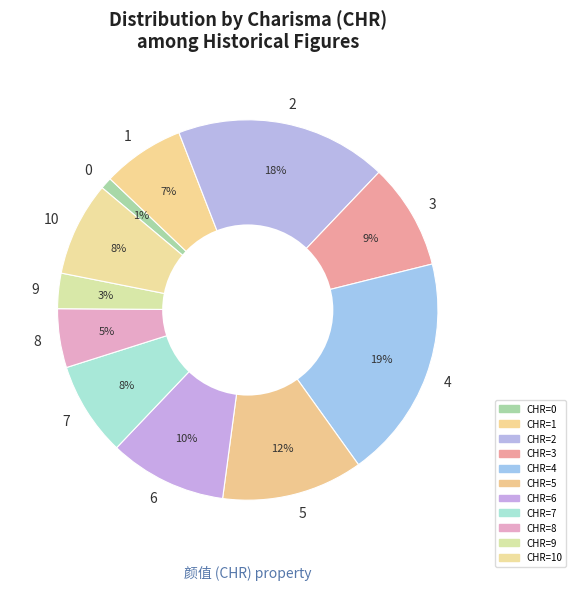

Which slice is the largest?

4